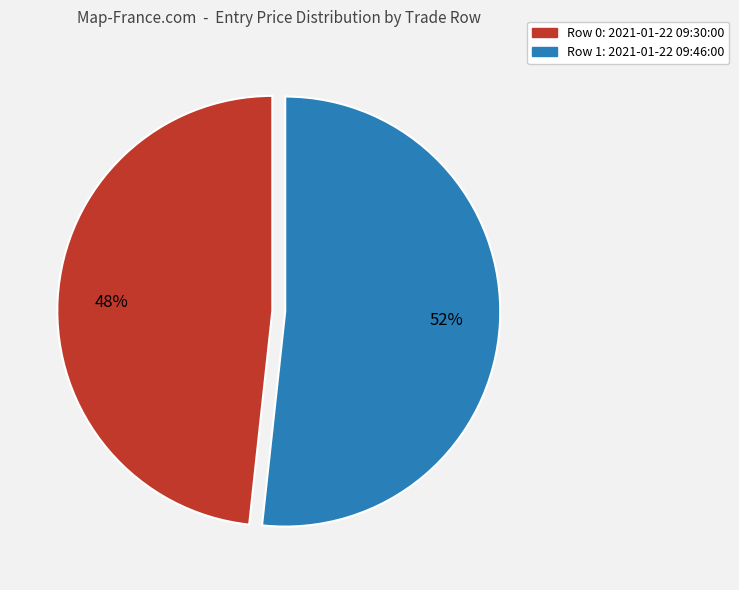

The Row 1: 2021-01-22 09:46:00 slice represents 62% of the pie. True or false?

False